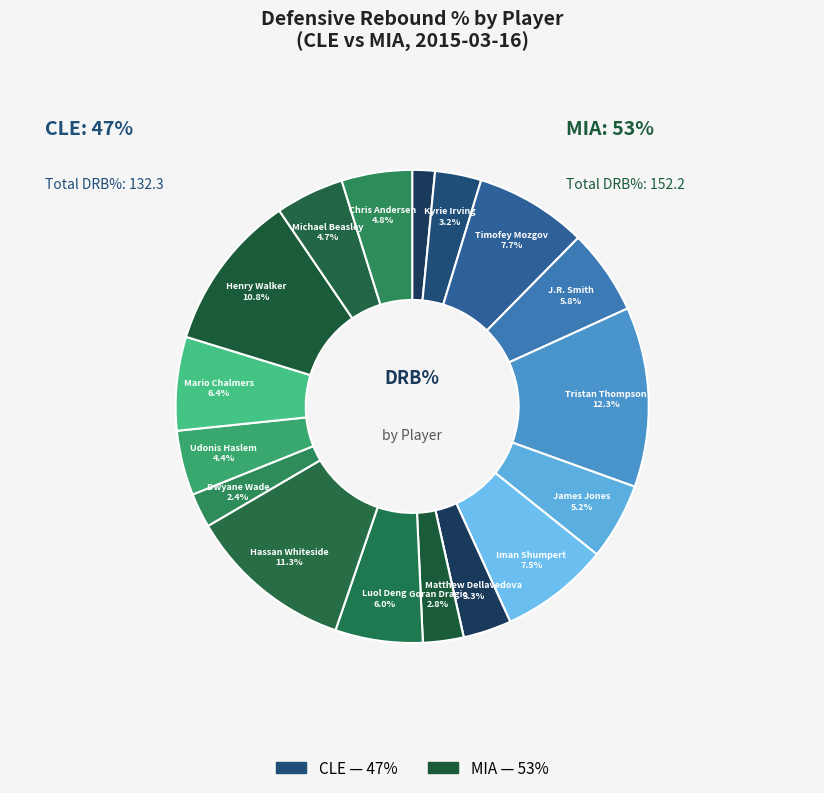

Is it true that Shawn Marion is 0% of the pie?

True